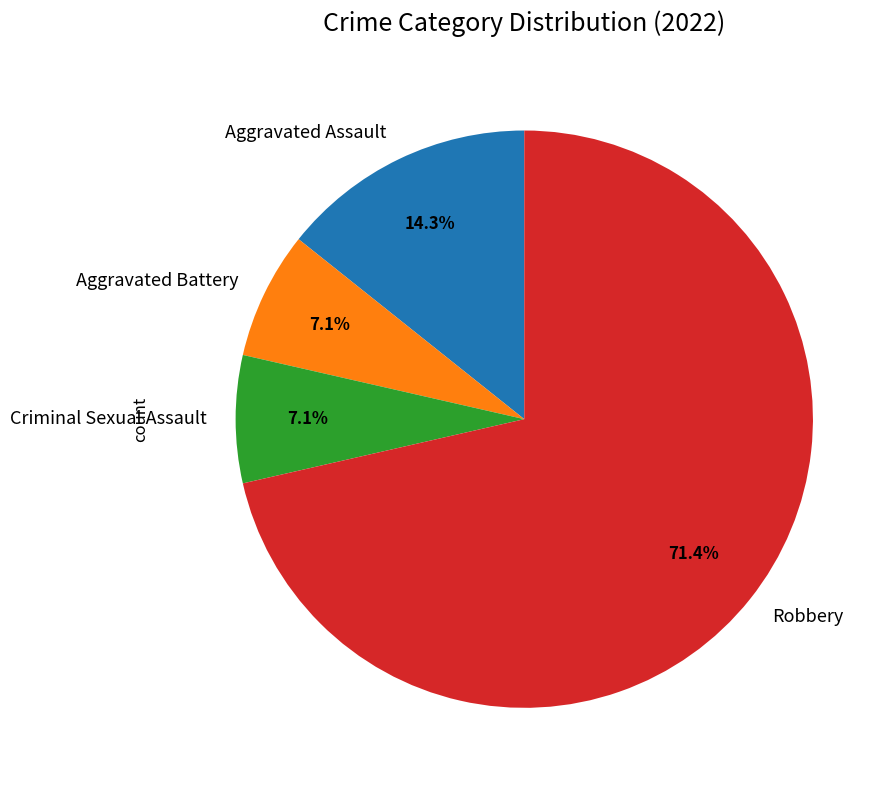

Which slice is the largest?

Robbery